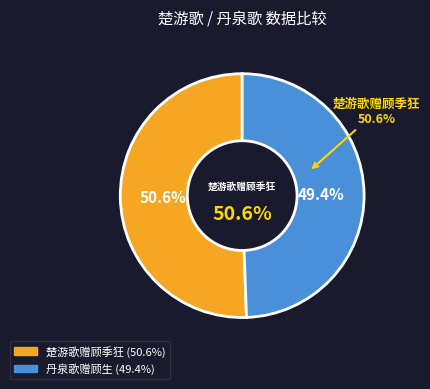

What percentage is the 丹泉歌赠顾生 slice, to the nearest percent?

49%